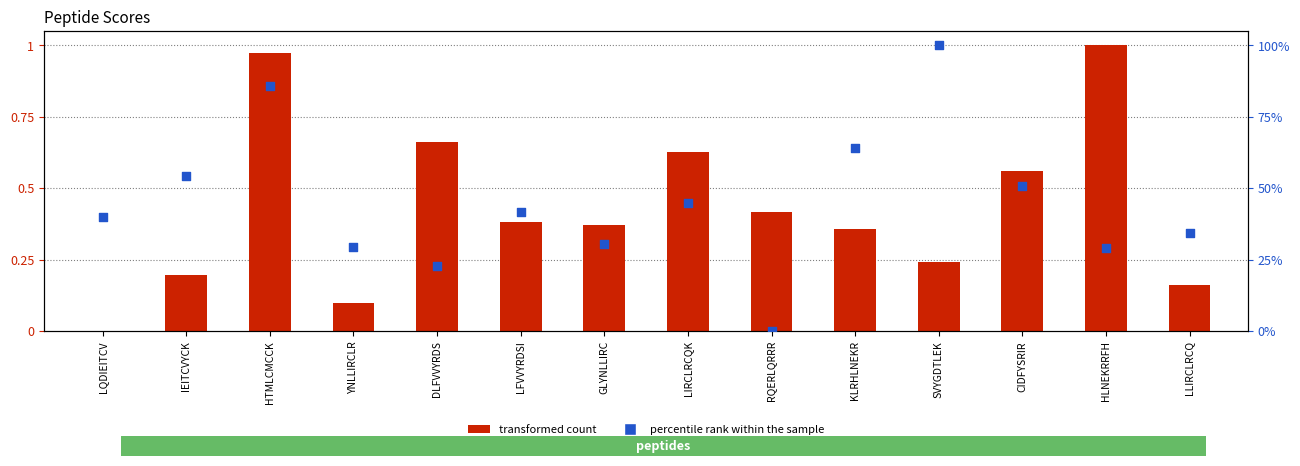

Which series has the largest total across all categories?

percentile rank within the sample